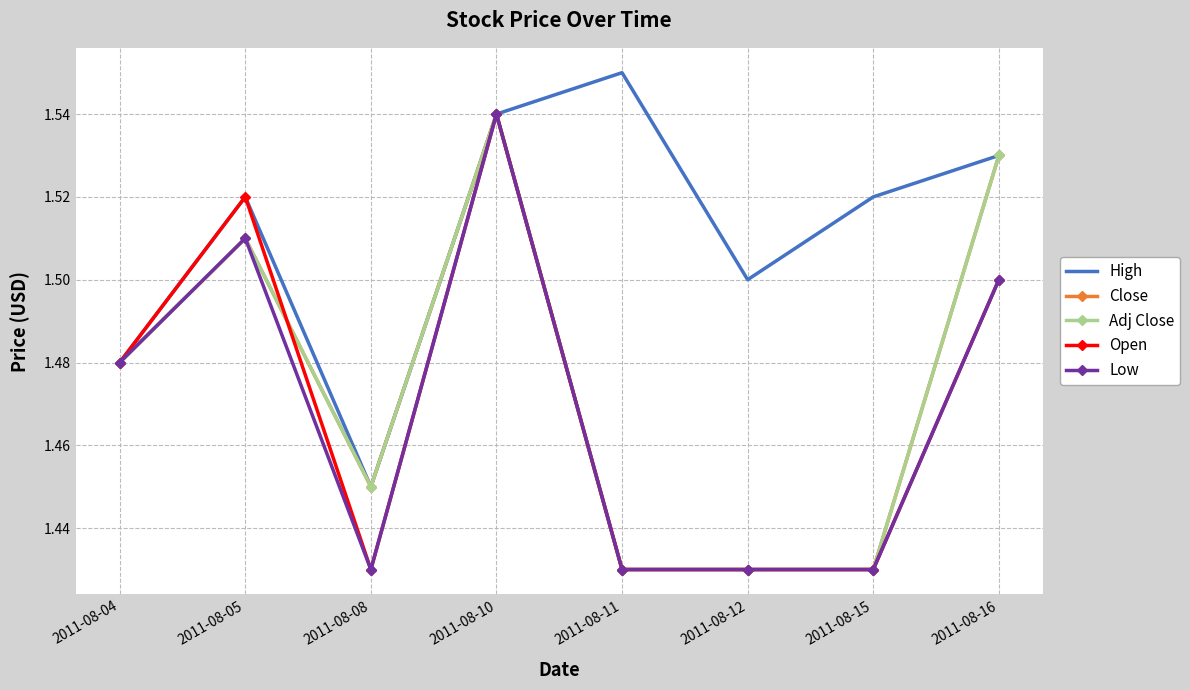

True or false: Adj Close and High cross at least once.

False